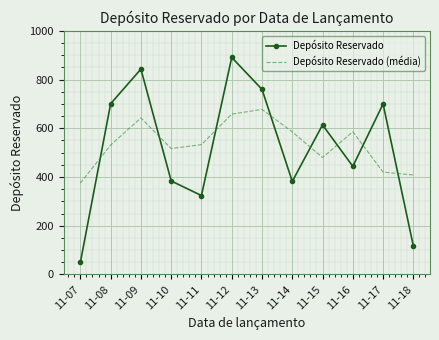

Where is the first local maximum for Depósito Reservado?

11-09